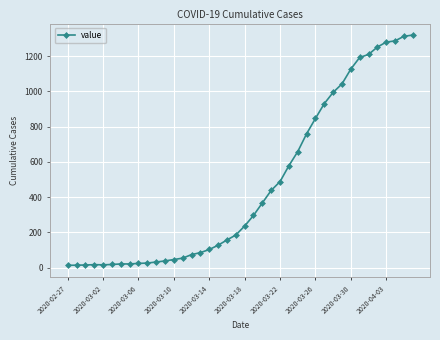

What is the greatest value displayed?

1319